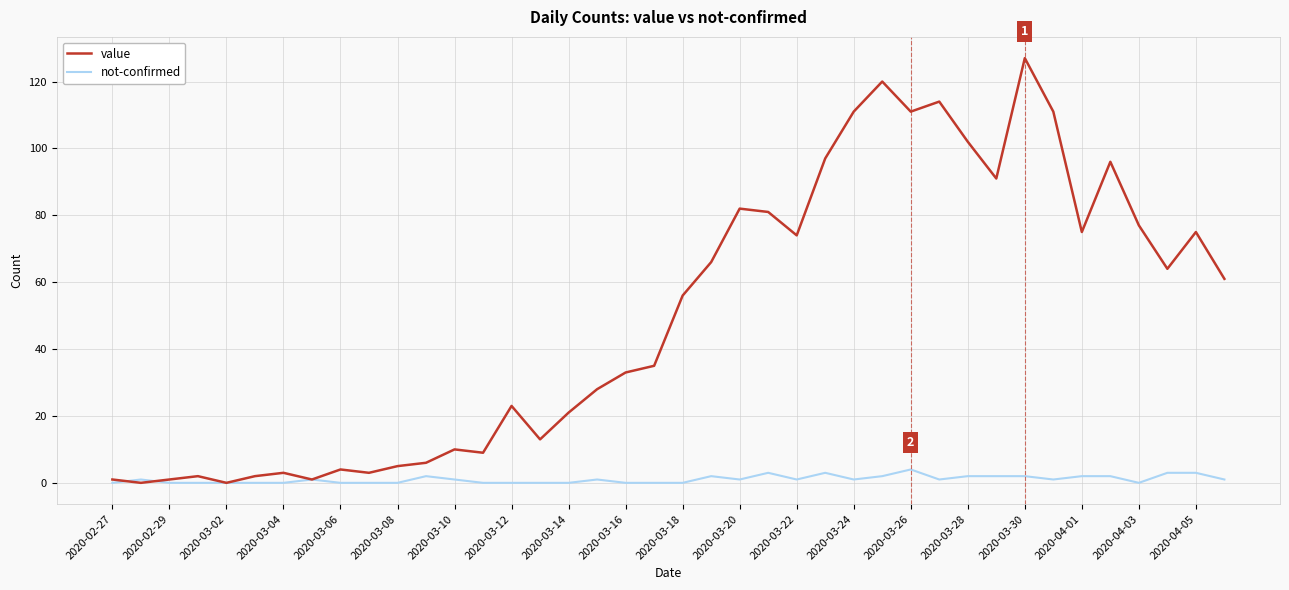

What is the greatest value displayed?

127